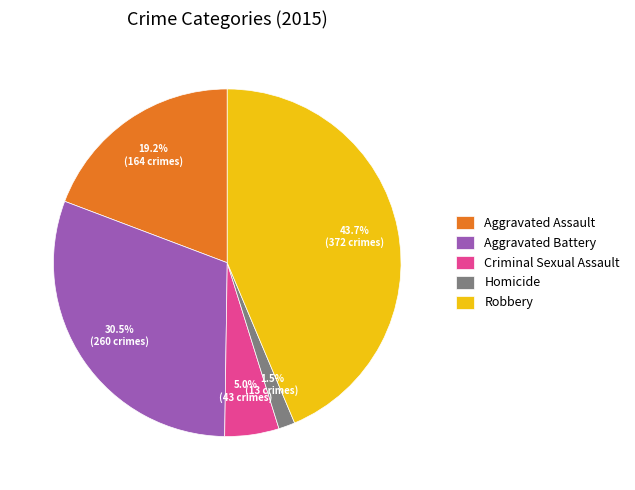

Which slice is the largest?

Robbery